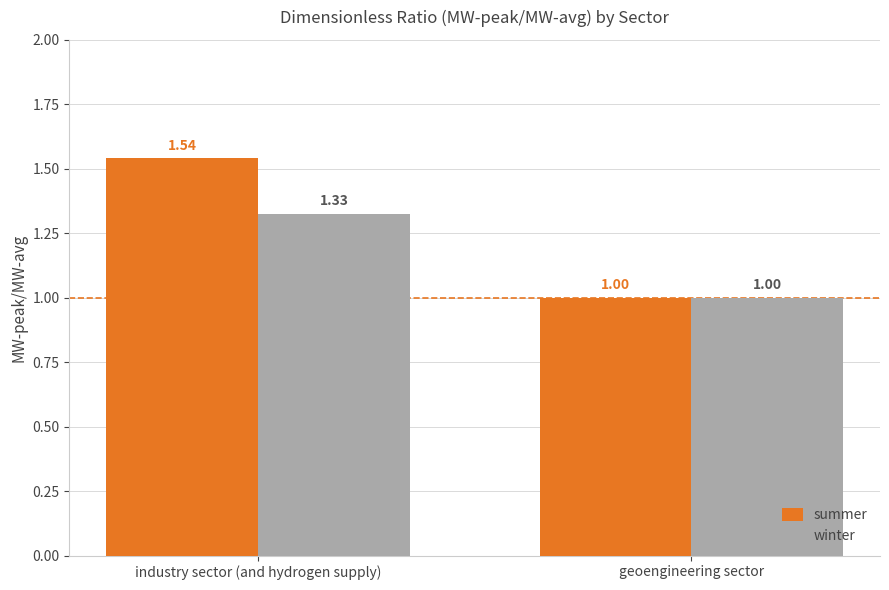

What is the difference between the winter values at industry sector (and hydrogen supply) and geoengineering sector?

0.3